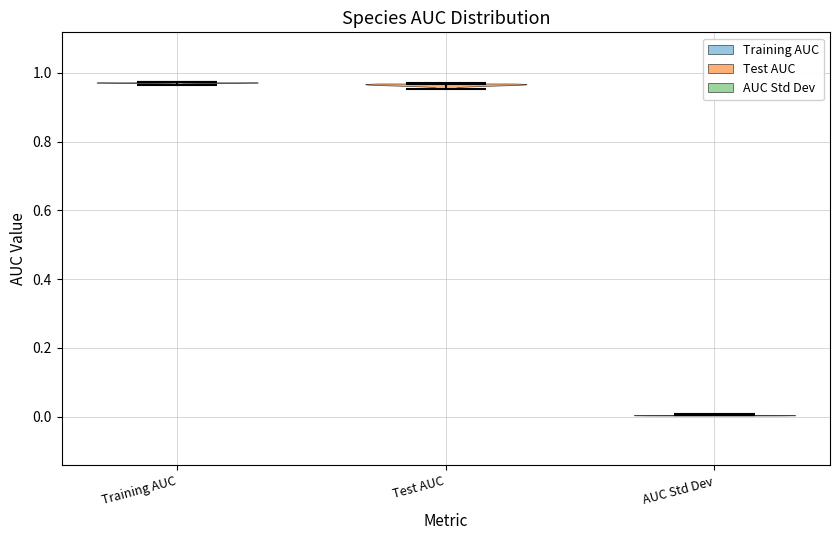

Where does the median line of the violin for Test AUC sit on the y-axis? The values are not printed on the chart, so give them approximately, as read against the axis.

0.96